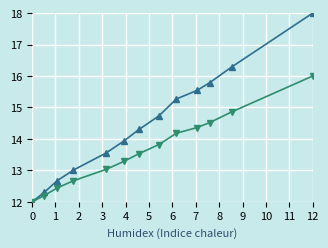

What is the maximum value shown in the chart?

18.0